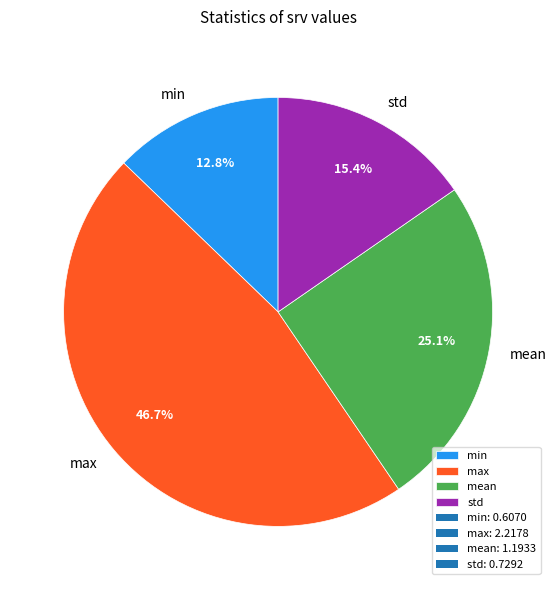

To the nearest percent, what is the average slice percentage?

25%